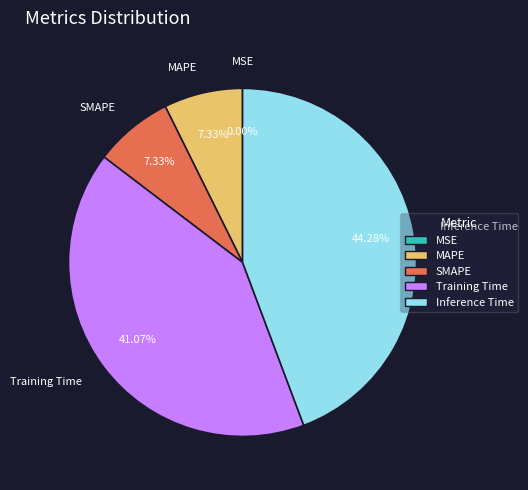

Does any single category account for the majority?

No